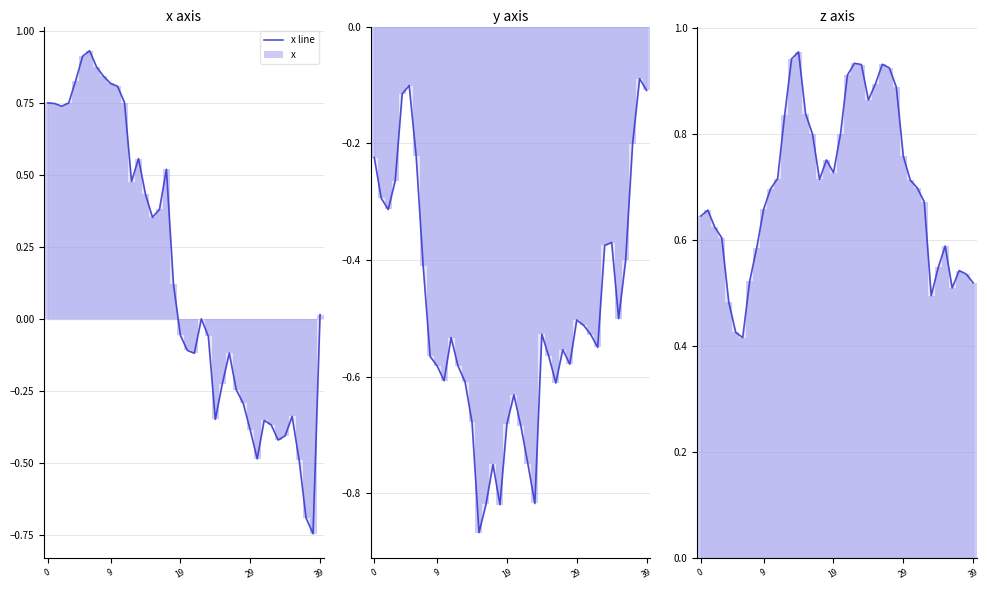

How many bars are there in total?

240